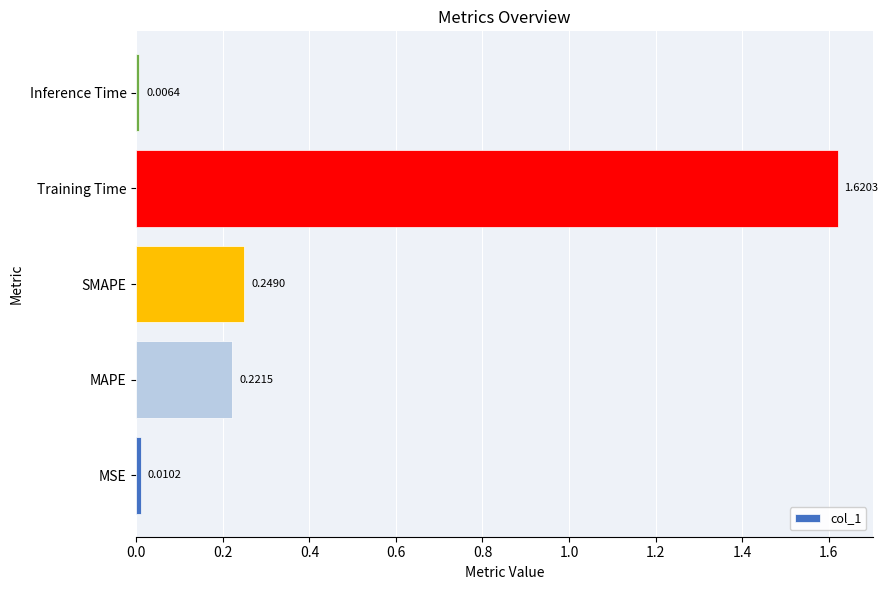

Rank the categories by value from lowest to highest.

Inference Time, MSE, MAPE, SMAPE, Training Time